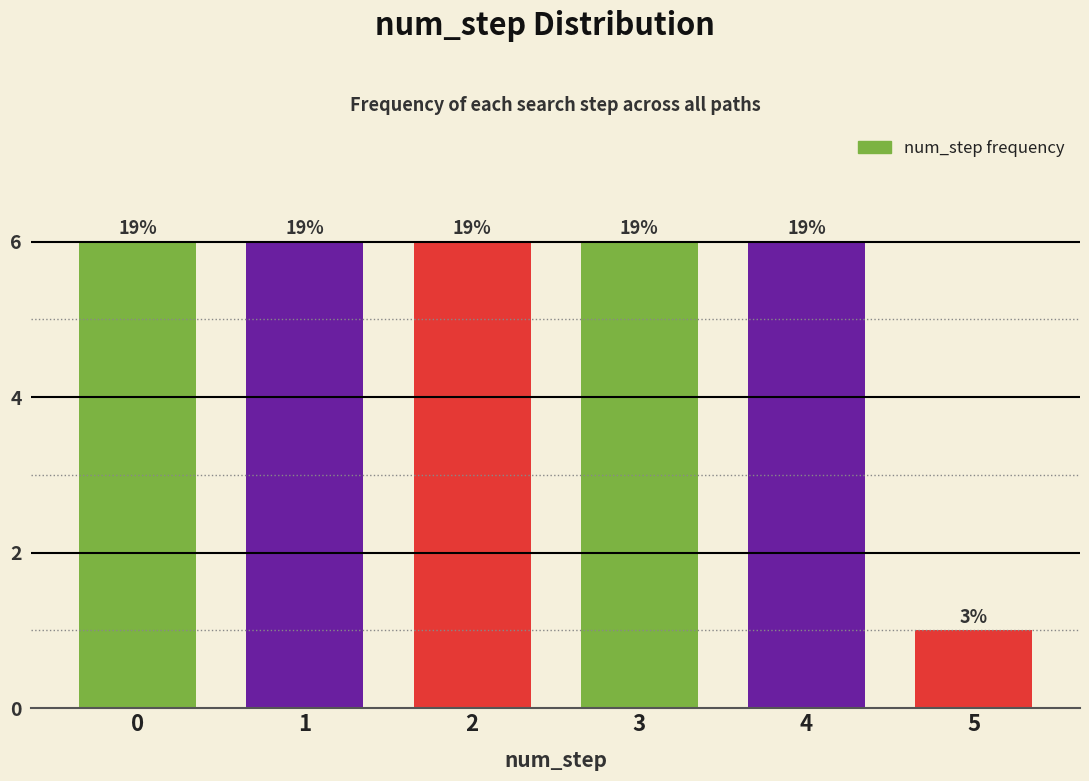

How many bars are there in total?

6